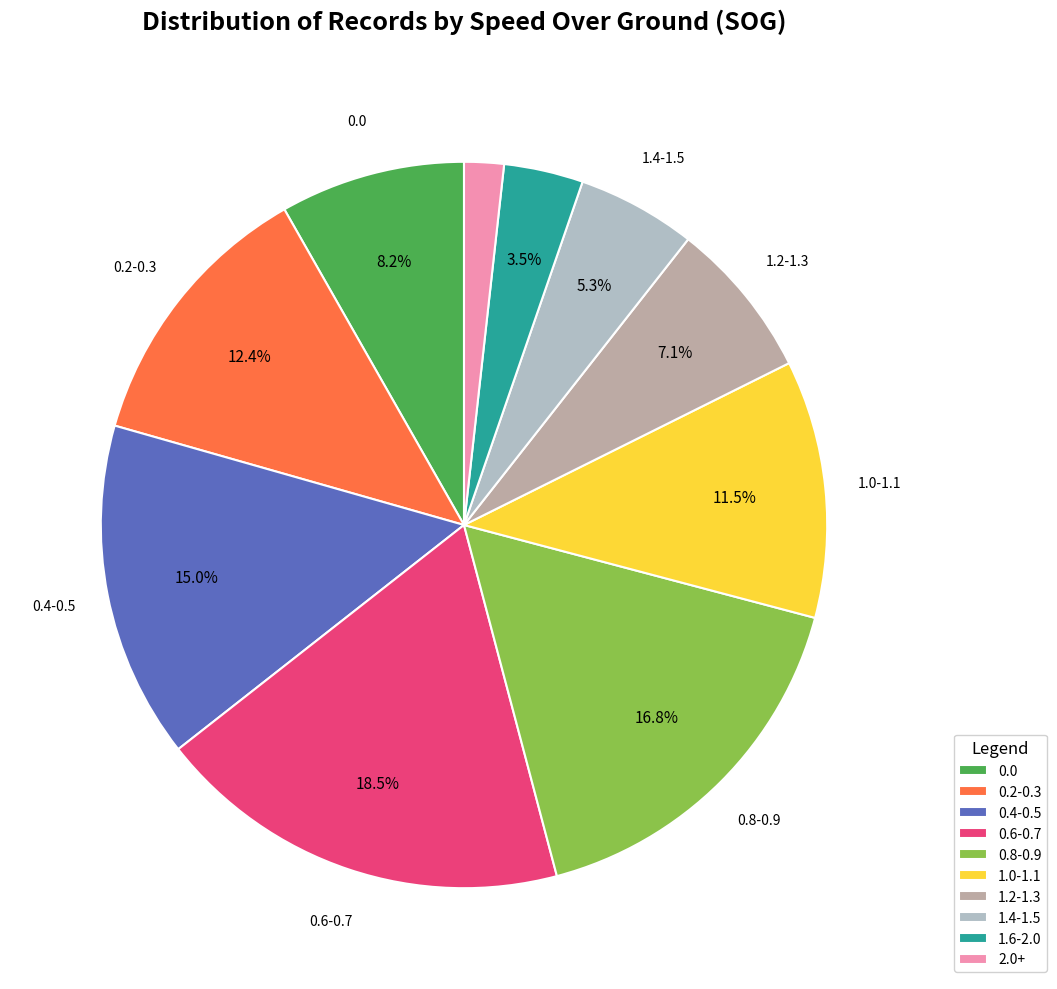

Rank the categories by value from highest to lowest.

0.6-0.7, 0.8-0.9, 0.4-0.5, 0.2-0.3, 1.0-1.1, 0.0, 1.2-1.3, 1.4-1.5, 1.6-2.0, 2.0+